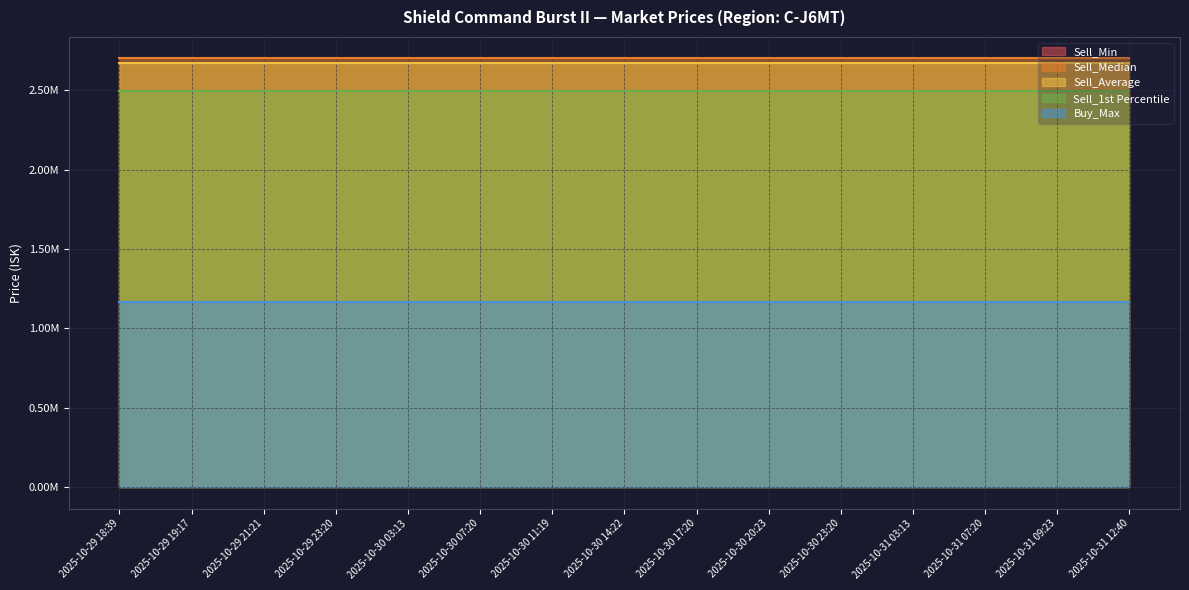

Reading left to right, what are all the values shown in this chart?

Sell_Min: 2025-10-29 18:39=2497000.0	2025-10-29 19:17=2497000.0	2025-10-29 21:21=2497000.0	2025-10-29 23:20=2497000.0	2025-10-30 03:13=2497000.0	2025-10-30 07:20=2497000.0	2025-10-30 11:19=2497000.0	2025-10-30 14:22=2497000.0	2025-10-30 17:20=2497000.0	2025-10-30 20:23=2497000.0	2025-10-30 23:20=2497000.0	2025-10-31 03:13=2497000.0	2025-10-31 07:20=2497000.0	2025-10-31 09:23=2497000.0	2025-10-31 12:40=2497000.0
Sell_Median: 2025-10-29 18:39=2701000.0	2025-10-29 19:17=2701000.0	2025-10-29 21:21=2701000.0	2025-10-29 23:20=2701000.0	2025-10-30 03:13=2701000.0	2025-10-30 07:20=2701000.0	2025-10-30 11:19=2701000.0	2025-10-30 14:22=2701000.0	2025-10-30 17:20=2701000.0	2025-10-30 20:23=2701000.0	2025-10-30 23:20=2701000.0	2025-10-31 03:13=2701000.0	2025-10-31 07:20=2701000.0	2025-10-31 09:23=2701000.0	2025-10-31 12:40=2701000.0
Sell_Average: 2025-10-29 18:39=2669184.1	2025-10-29 19:17=2669184.1	2025-10-29 21:21=2669184.1	2025-10-29 23:20=2669184.1	2025-10-30 03:13=2669184.1	2025-10-30 07:20=2669184.1	2025-10-30 11:19=2669184.1	2025-10-30 14:22=2669184.1	2025-10-30 17:20=2669184.1	2025-10-30 20:23=2669184.1	2025-10-30 23:20=2669184.1	2025-10-31 03:13=2669184.1	2025-10-31 07:20=2669184.1	2025-10-31 09:23=2669184.1	2025-10-31 12:40=2669184.1
Sell_1st Percentile: 2025-10-29 18:39=2497000.0	2025-10-29 19:17=2497000.0	2025-10-29 21:21=2497000.0	2025-10-29 23:20=2497000.0	2025-10-30 03:13=2497000.0	2025-10-30 07:20=2497000.0	2025-10-30 11:19=2497000.0	2025-10-30 14:22=2497000.0	2025-10-30 17:20=2497000.0	2025-10-30 20:23=2497000.0	2025-10-30 23:20=2497000.0	2025-10-31 03:13=2497000.0	2025-10-31 07:20=2497000.0	2025-10-31 09:23=2497000.0	2025-10-31 12:40=2497000.0
Buy_Max: 2025-10-29 18:39=1168000.0	2025-10-29 19:17=1168000.0	2025-10-29 21:21=1168000.0	2025-10-29 23:20=1168000.0	2025-10-30 03:13=1168000.0	2025-10-30 07:20=1168000.0	2025-10-30 11:19=1168000.0	2025-10-30 14:22=1168000.0	2025-10-30 17:20=1168000.0	2025-10-30 20:23=1168000.0	2025-10-30 23:20=1168000.0	2025-10-31 03:13=1168000.0	2025-10-31 07:20=1168000.0	2025-10-31 09:23=1168000.0	2025-10-31 12:40=1168000.0